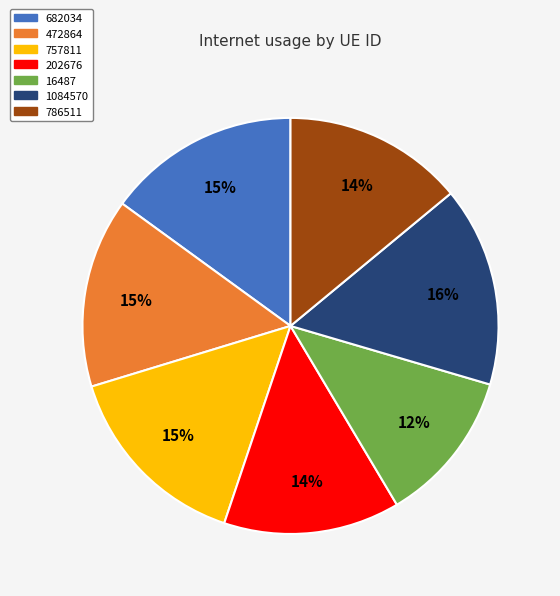

Which category has the smallest portion of the pie?

16487